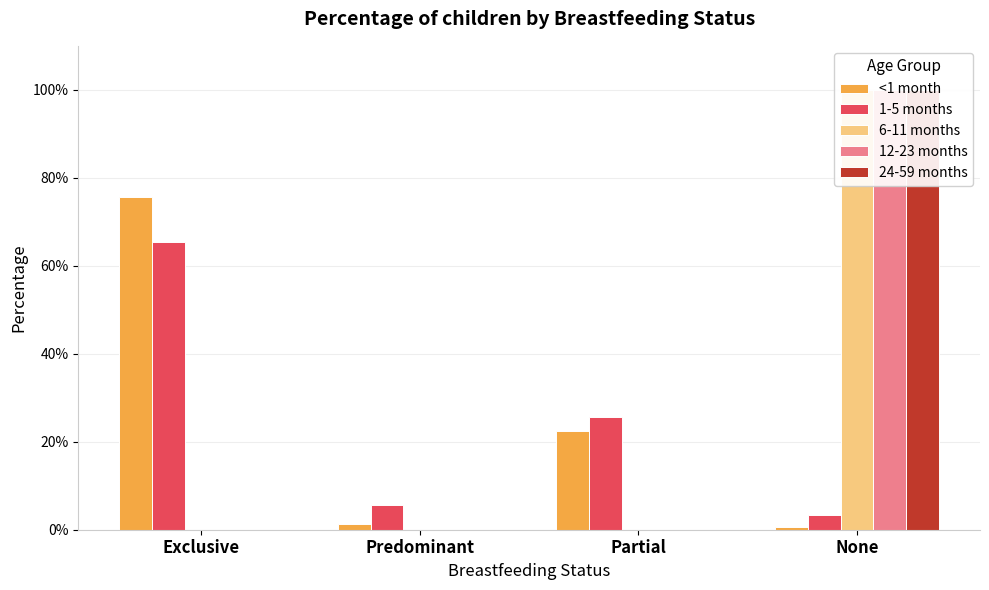

Count the 24-59 months values in the range 0 to 1.

4